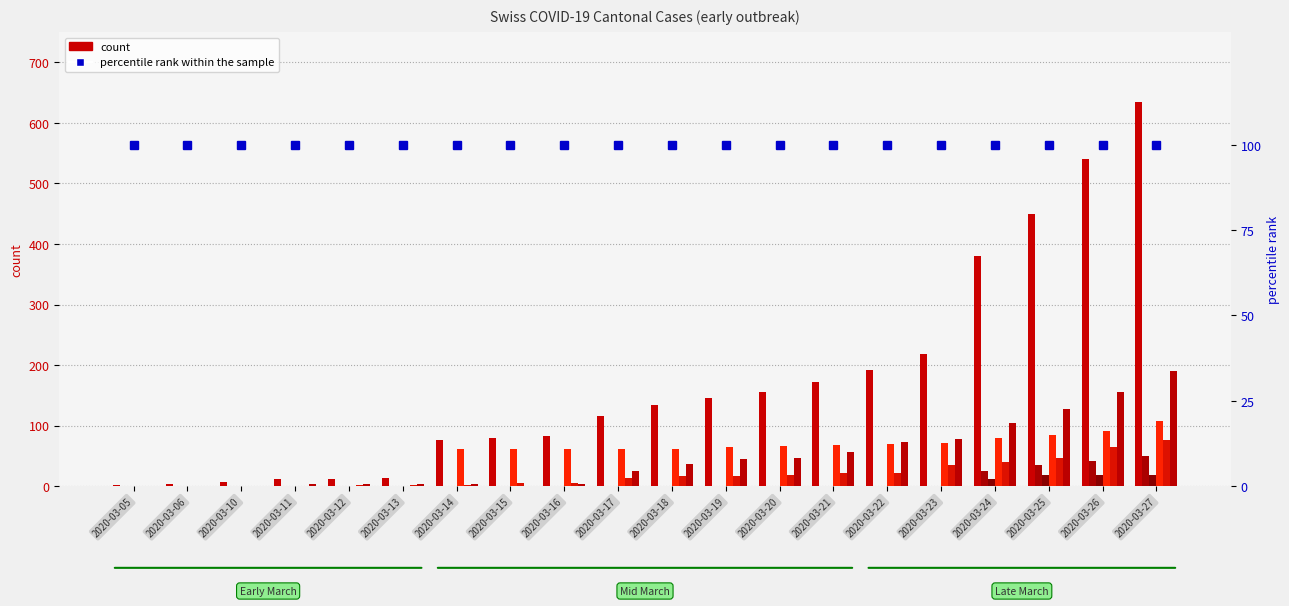

What is the difference between the BS values at 2020-03-20 and 2020-03-22?

27